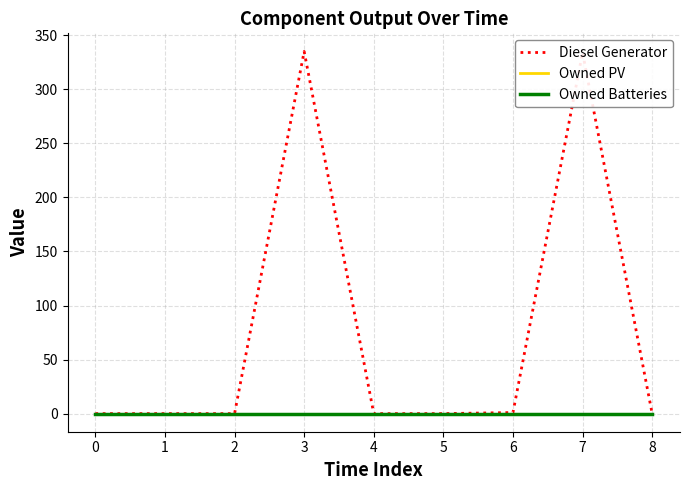

Which series has the largest total across all categories?

Diesel Generator